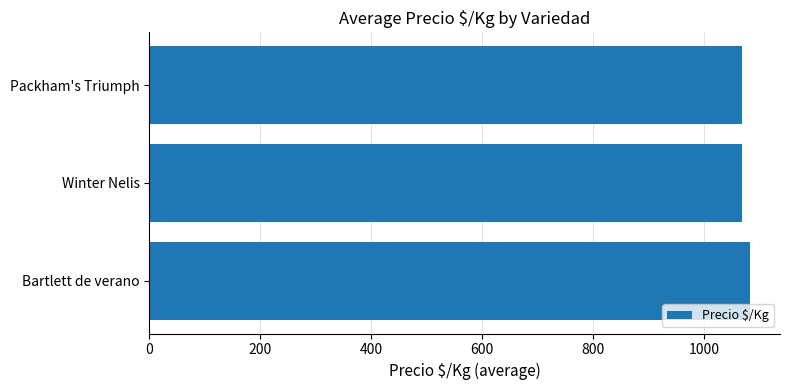

What is the average value?

1073